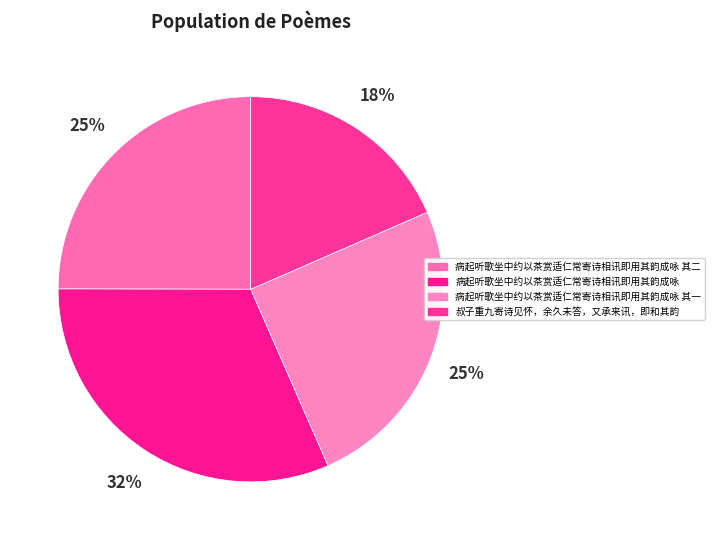

To the nearest percent, what portion does 病起听歌坐中约以茶赏适仁常寄诗相讯即用其韵成咏 represent?

32%